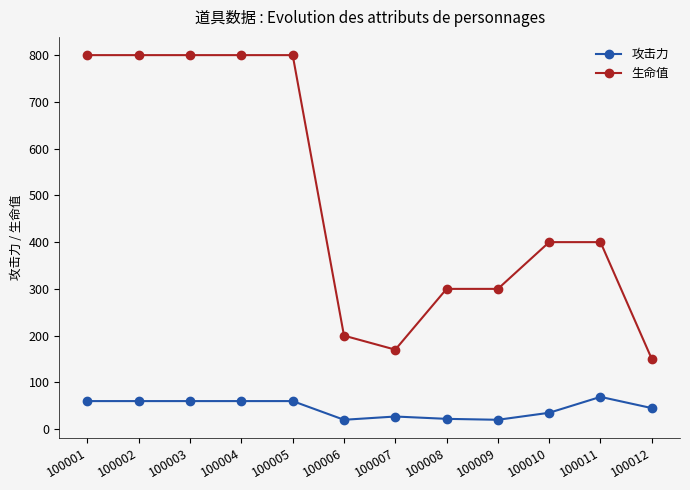

What are all the series names shown in the legend?

攻击力, 生命值